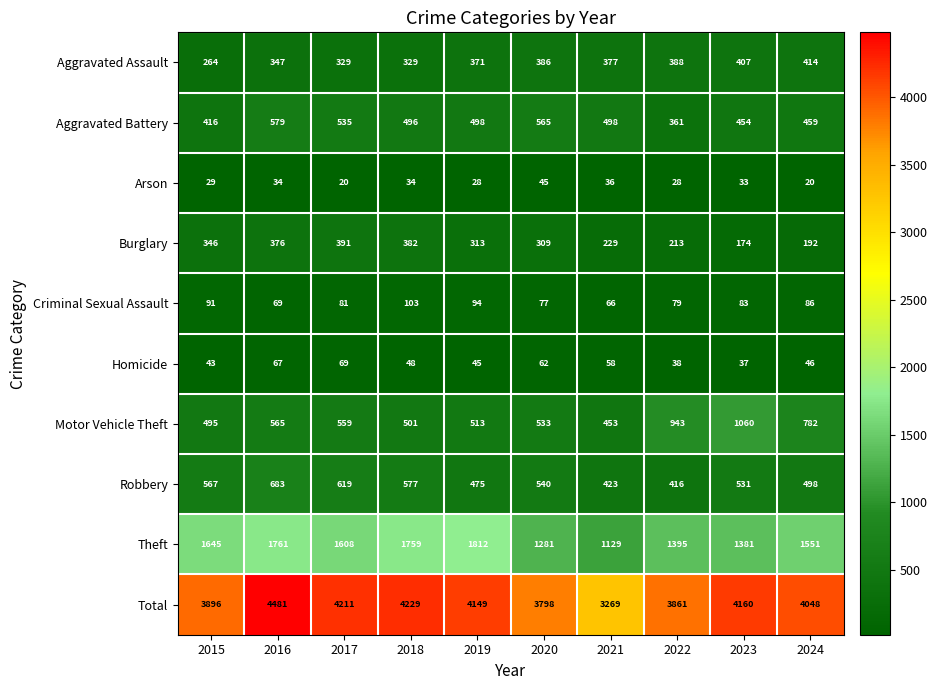

Which series has the largest range (max minus min)?

Total